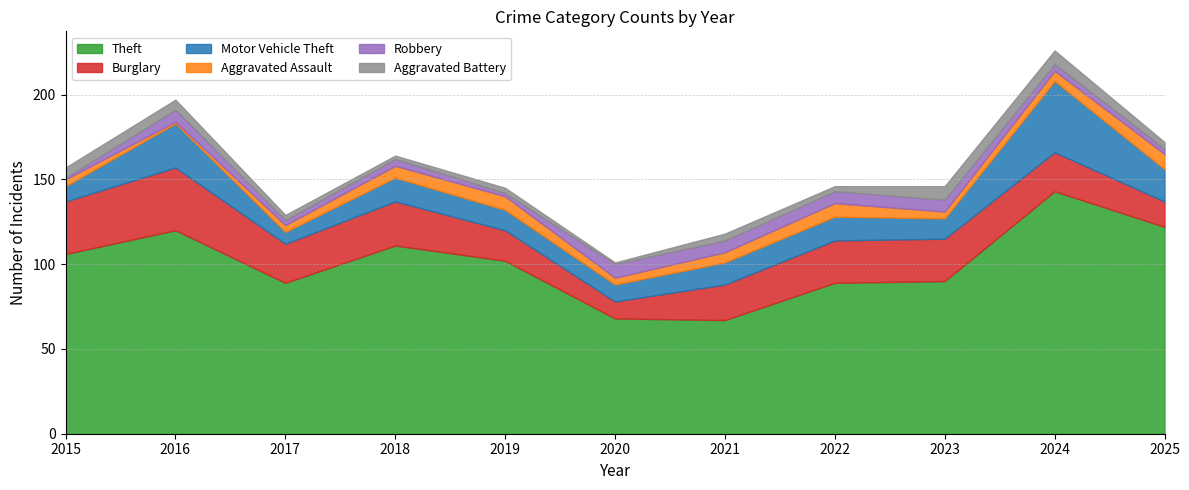

List the labels in order of Robbery value, largest first.

2020, 2016, 2021, 2022, 2023, 2018, 2024, 2017, 2025, 2019, 2015